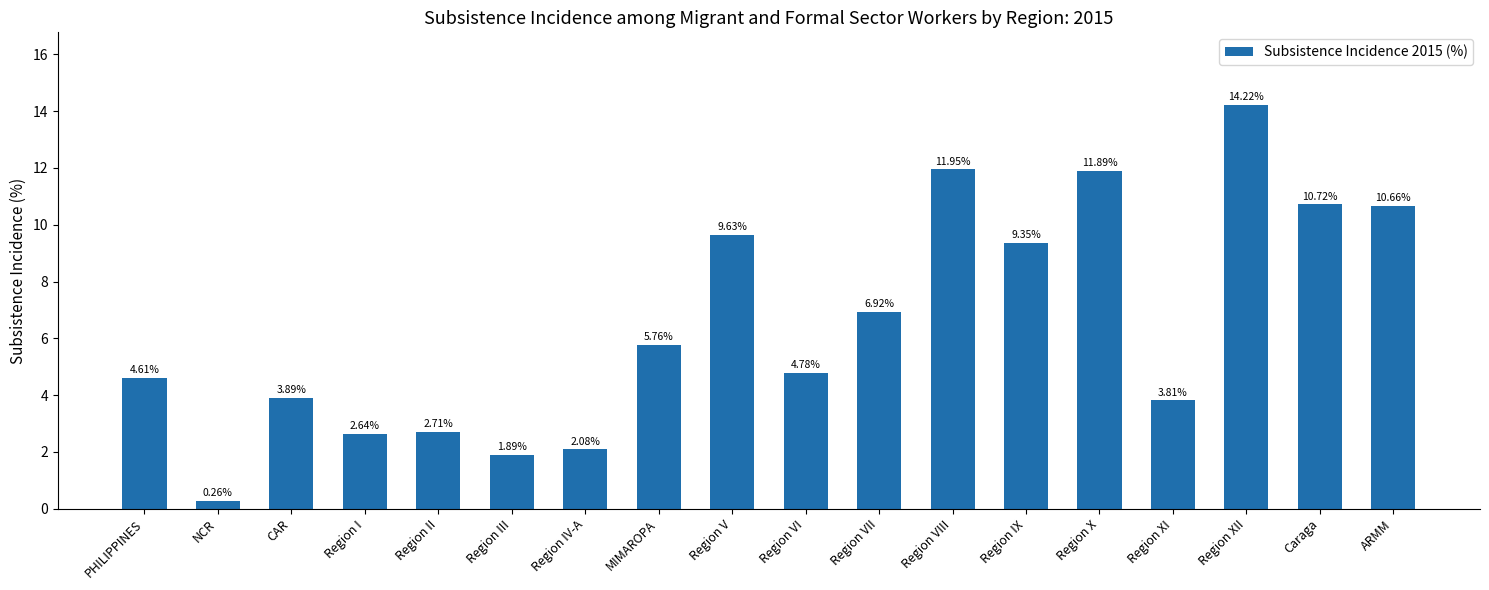

Which category has the lowest value across all series?

NCR